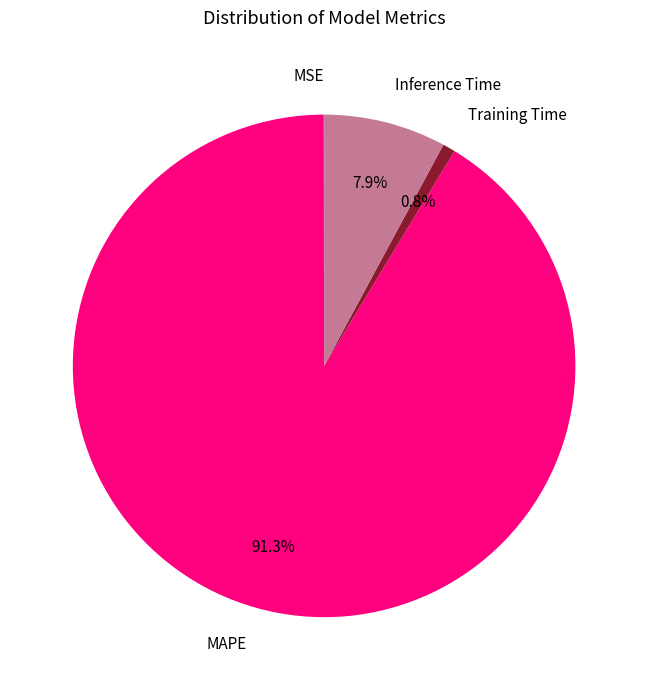

Is there any slice that represents more than half of the pie?

Yes